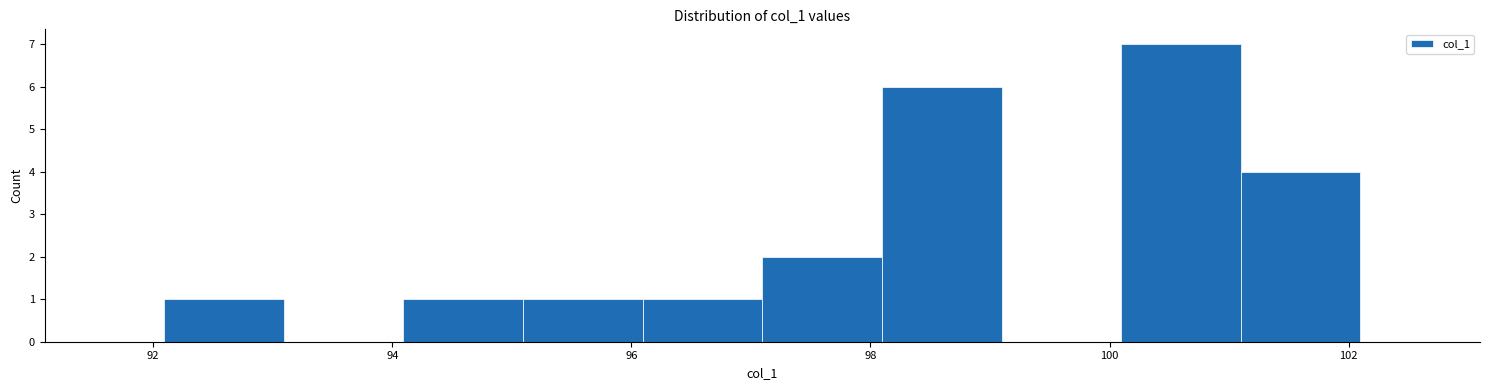

Reading left to right, transcribe this chart: for each bar, give the range it covers on the x-axis and its height. Neither the bar edges nor the heights are printed on the chart, so give them approximately, as read against the axes.

92 to 93: 1
93 to 94: 0
94 to 95: 1
95 to 96: 1
96 to 97: 1
97 to 98: 2
98 to 99: 6
99 to 100: 0
100 to 101: 7
101 to 102: 4